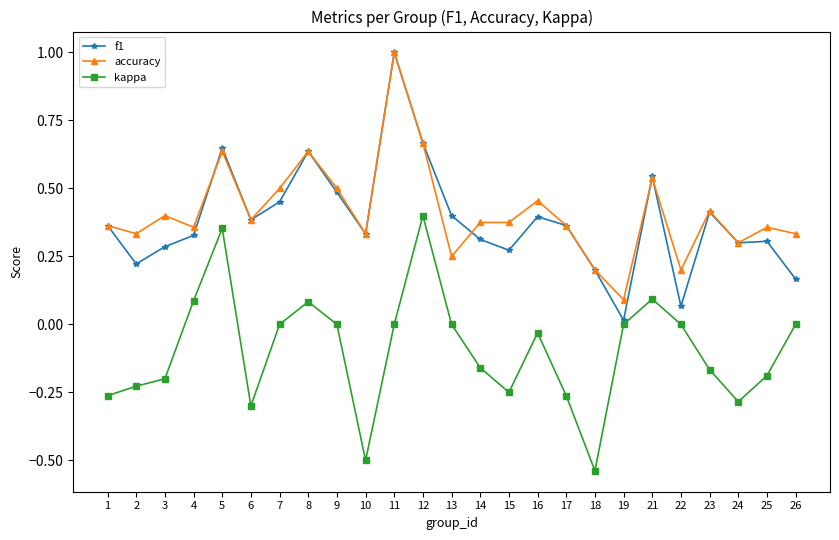

What is the difference between the second highest and minimum values in the kappa series?

0.9